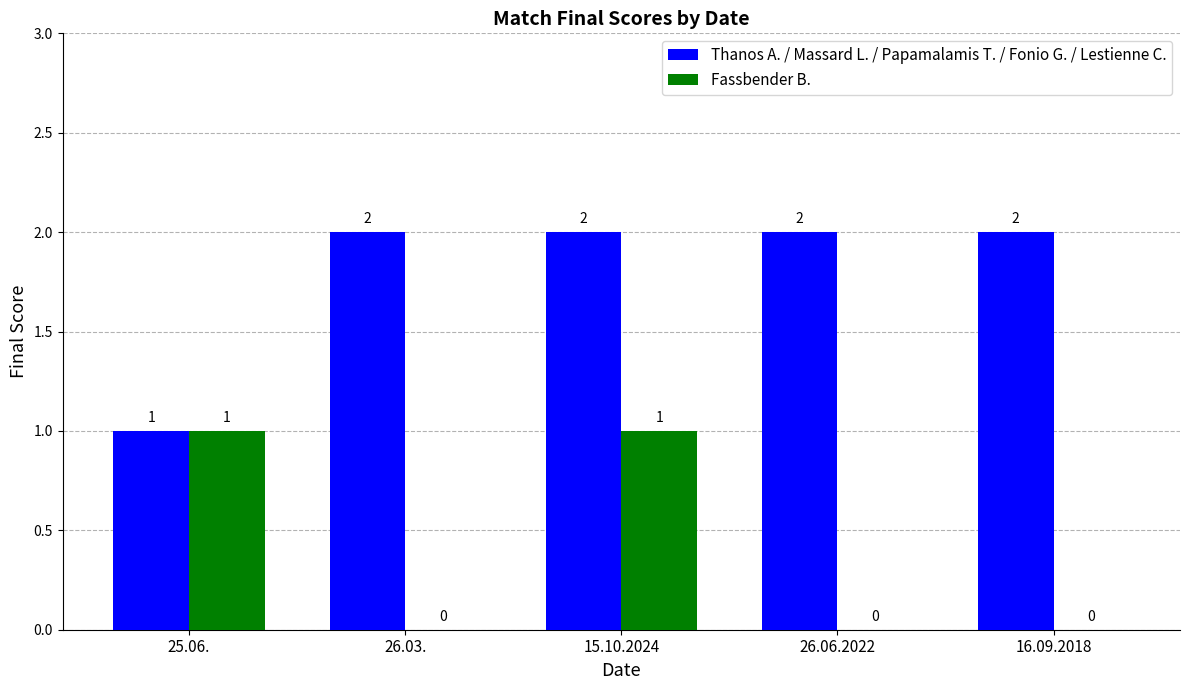

The value of Fassbender B. at 26.03. is 0. True or false?

True